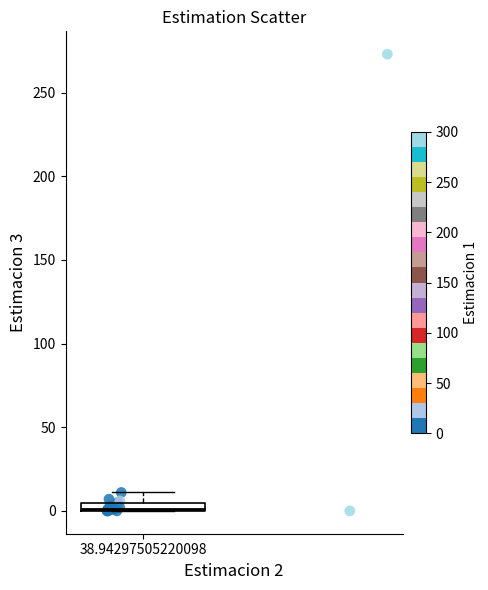

What Y value in the scatter plot is closest to 136?

11